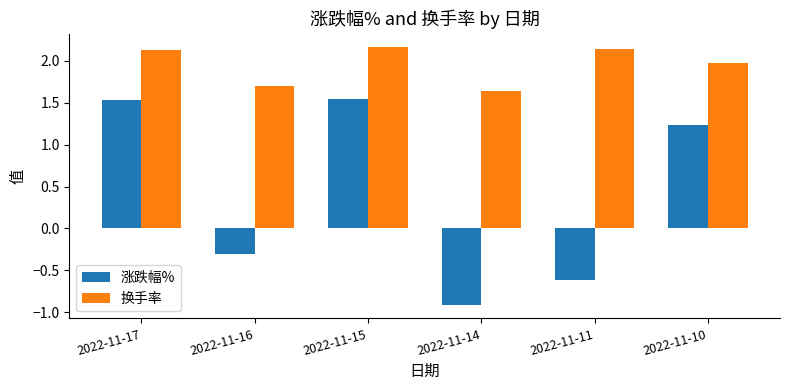

At which category is the sum across all series the highest?

2022-11-15